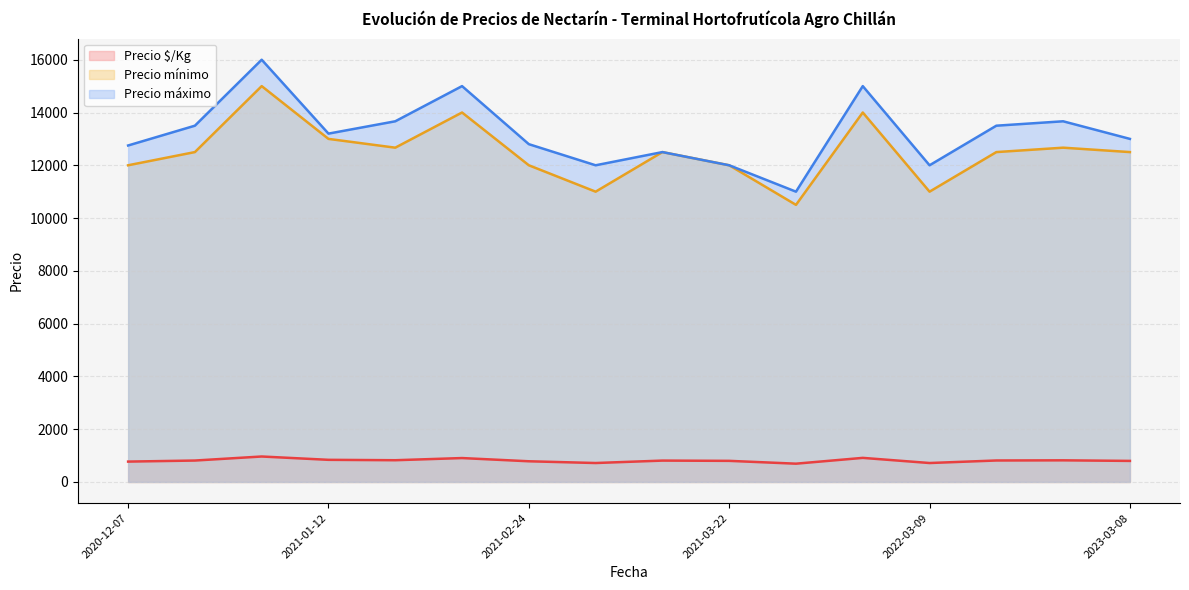

List the series in order of their peak value, lowest first.

Precio $/Kg, Precio mínimo, Precio máximo